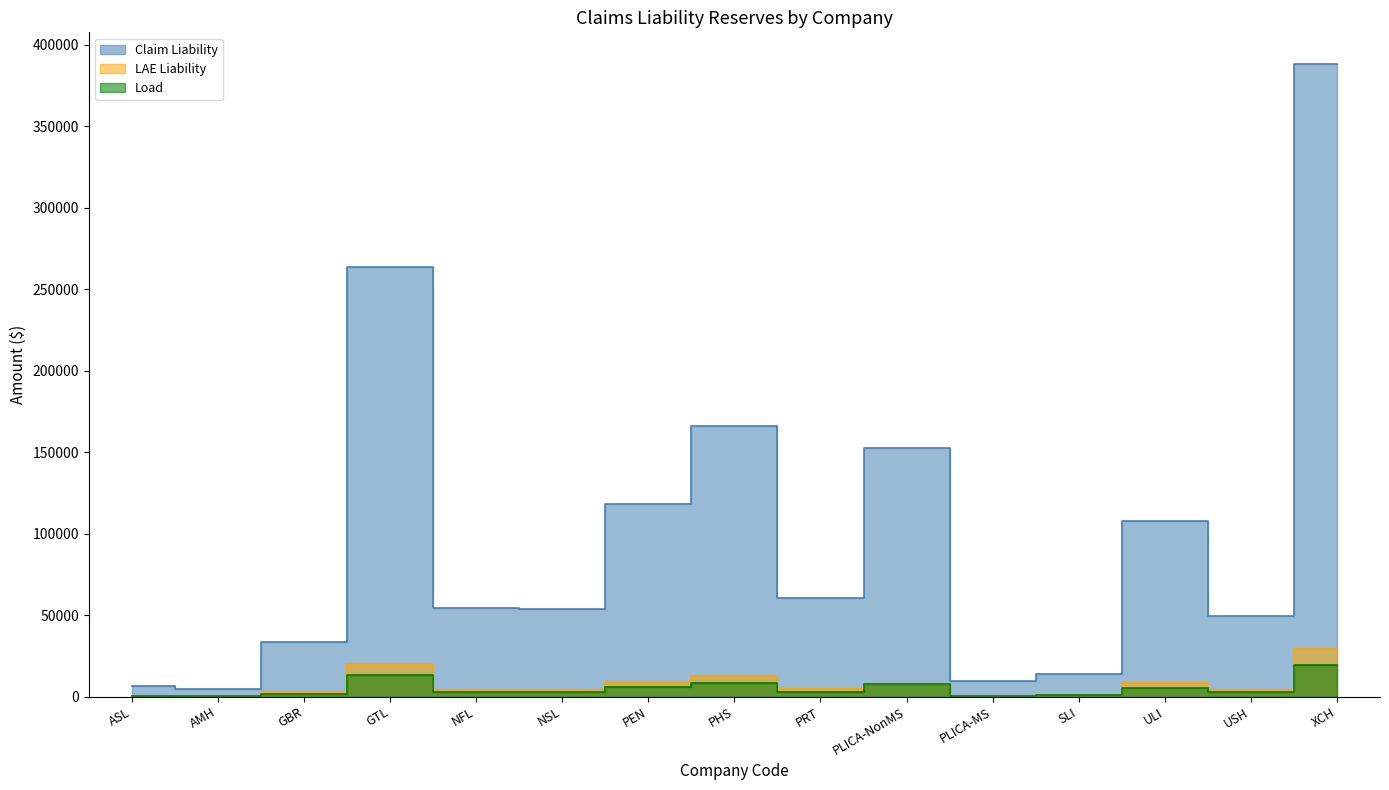

Between AMH and XCH, which is larger?

XCH